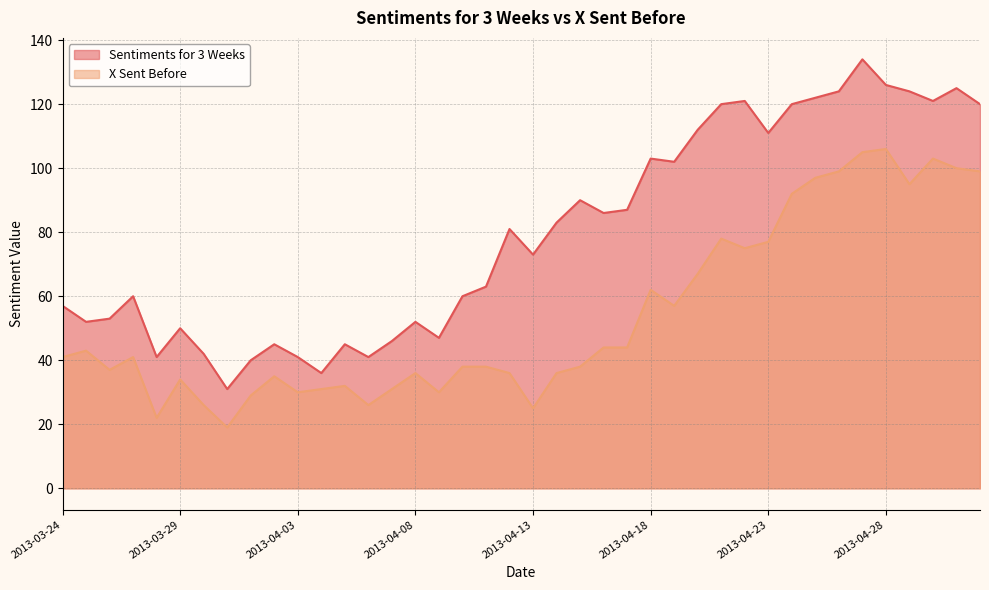

What is the difference between the Sentiments for 3 Weeks values at 2013-03-25 and 2013-04-30?

69